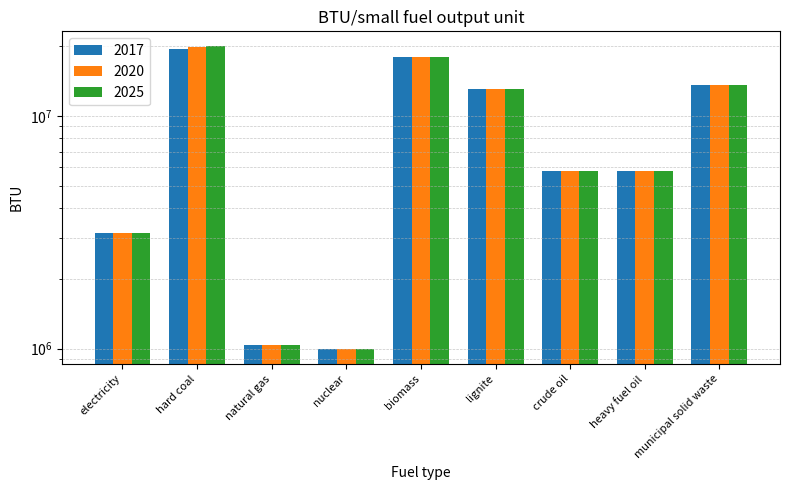

Between nuclear and municipal solid waste, which series saw the biggest shift?

2017